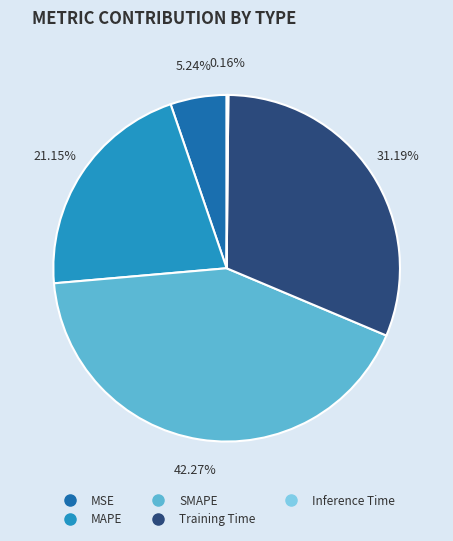

Which category has the biggest portion of the pie?

SMAPE